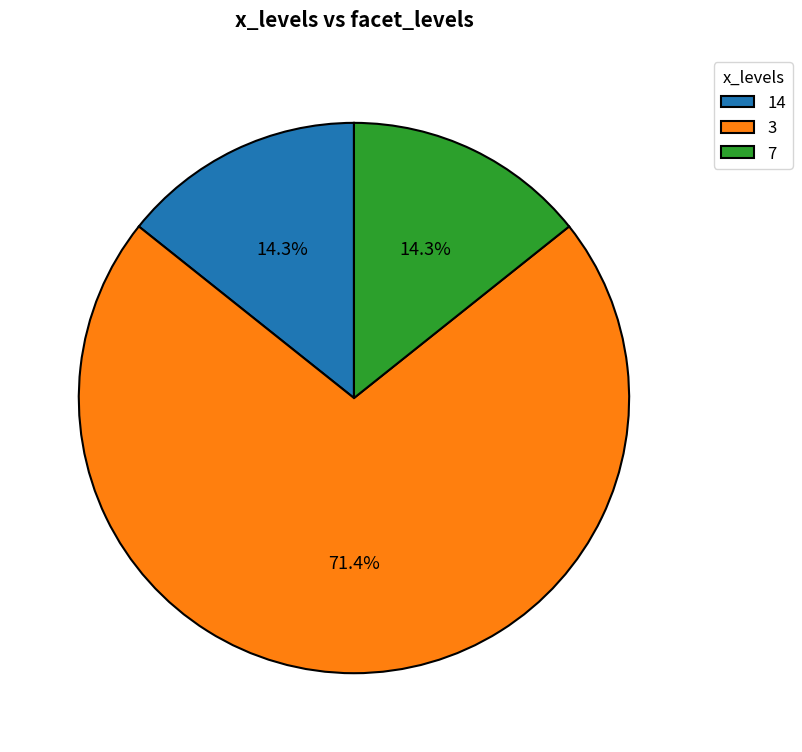

To the nearest percent, what percentage of the pie is 3?

71%